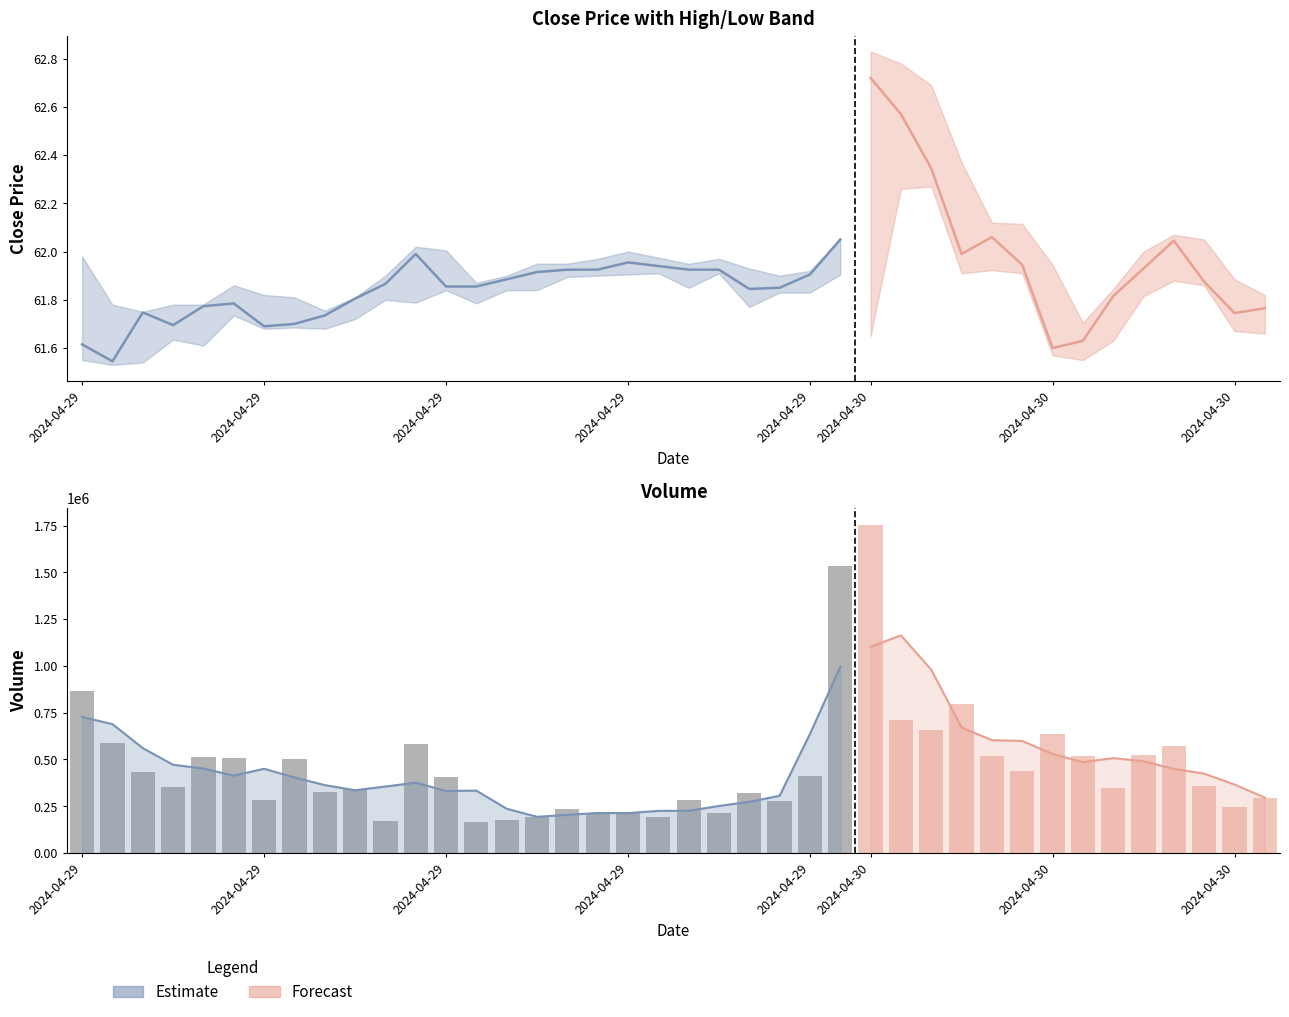

The value of High at 2024-04-29 11:15 is 61.8. True or false?

True